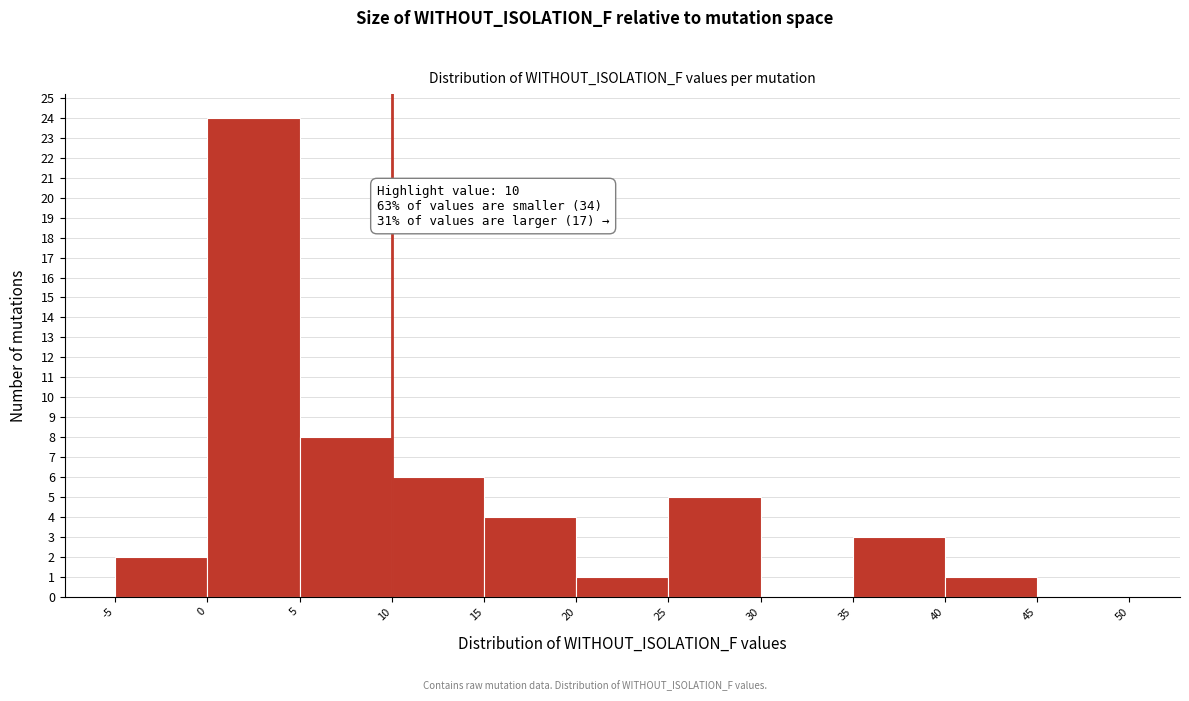

Over which range of the x-axis is the bar tallest?

0 to 5